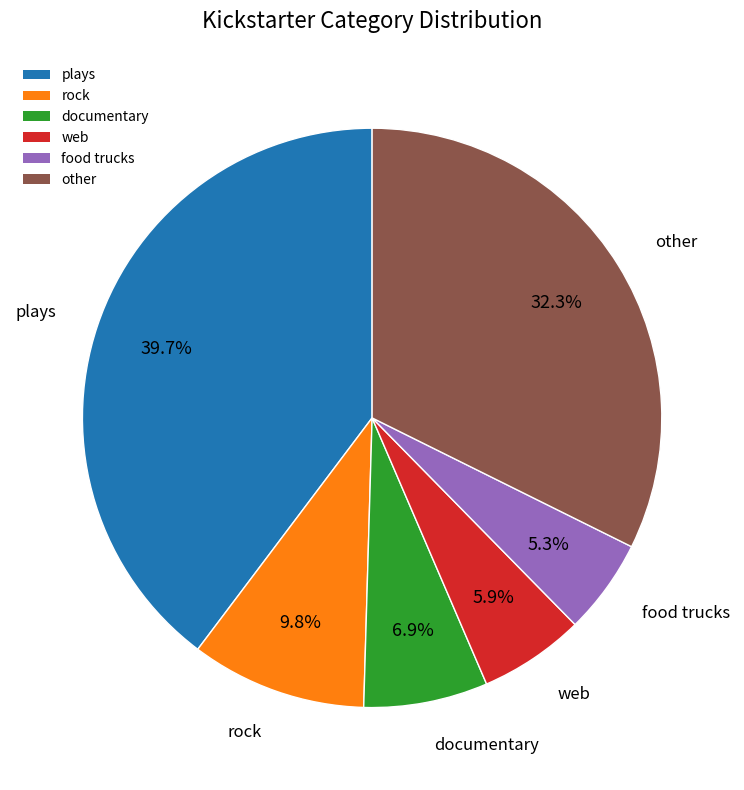

What percentage do plays and web together represent?

45.6%